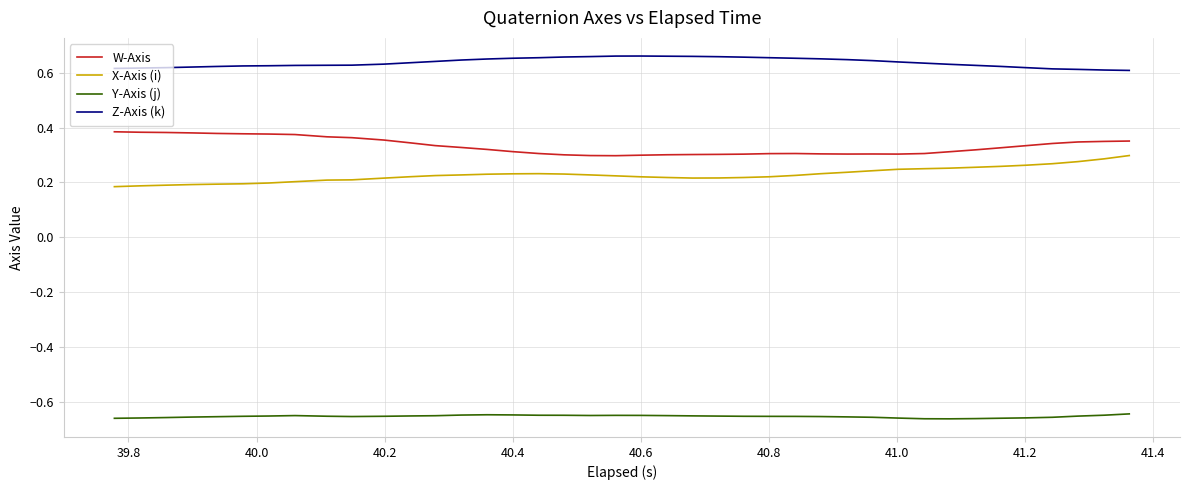

In X-Axis (i), how many points are higher than both neighbors (excluding endpoints)?

1